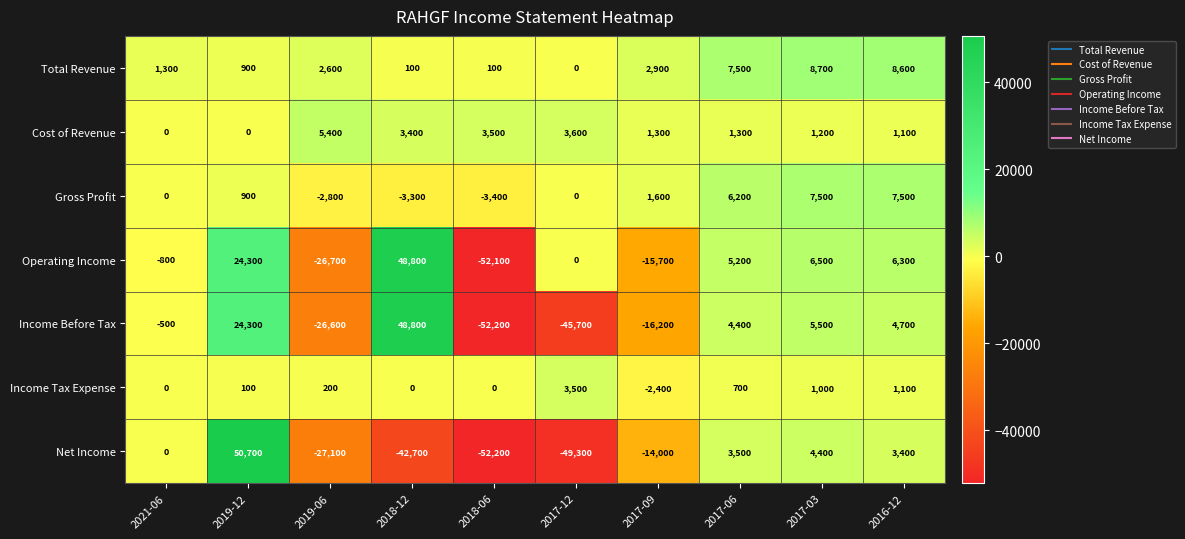

The Total Revenue series shows 7500 at 2017-06. True or false?

True